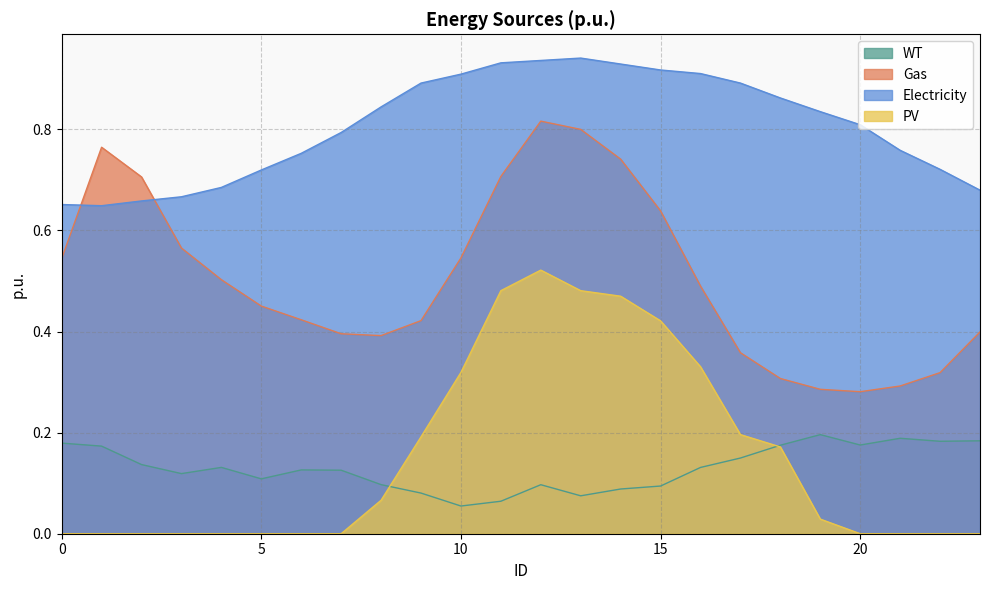

At which category does the chart reach its peak across all series?

13